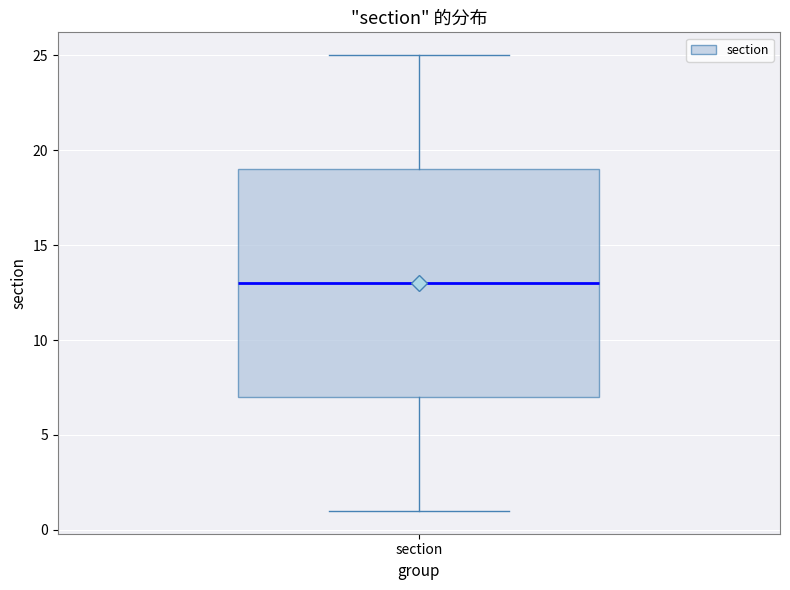

Where does the lower whisker of the box for section end on the y-axis? The values are not printed on the chart, so give them approximately, as read against the axis.

1